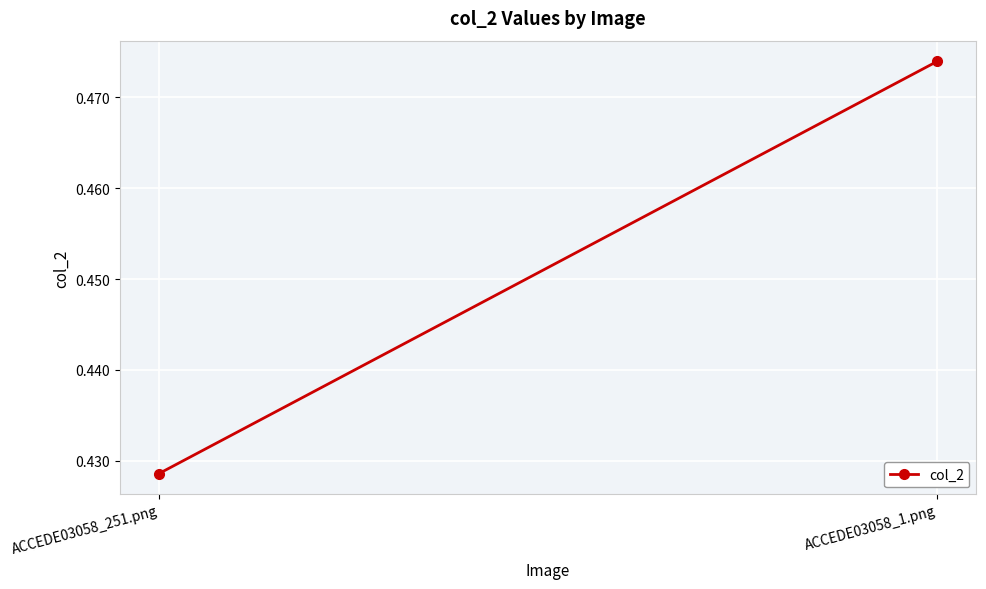

True or false: the data shows 0.5 at ACCEDE03058_1.png.

True